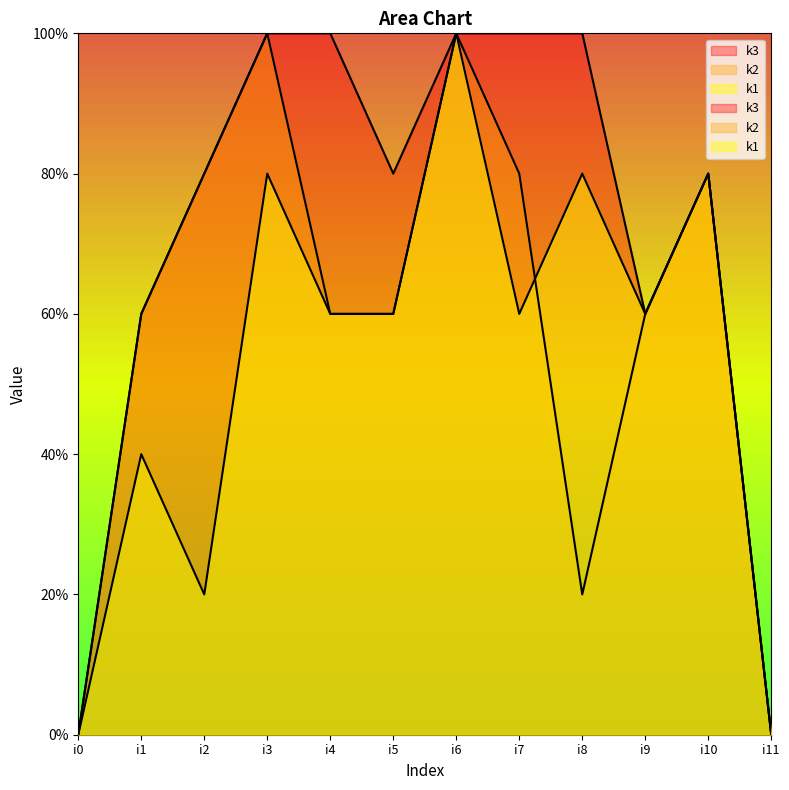

Does the chart have visible grid lines?

No